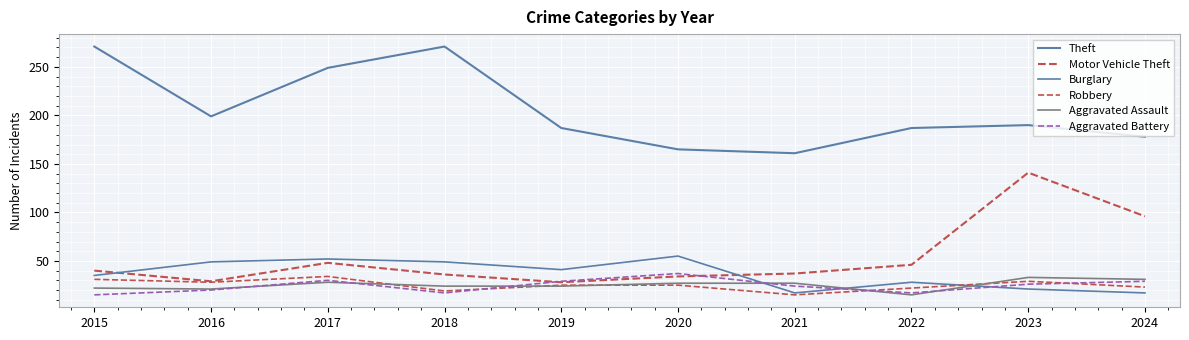

In Aggravated Battery, how many points are lower than both neighbors (excluding endpoints)?

2